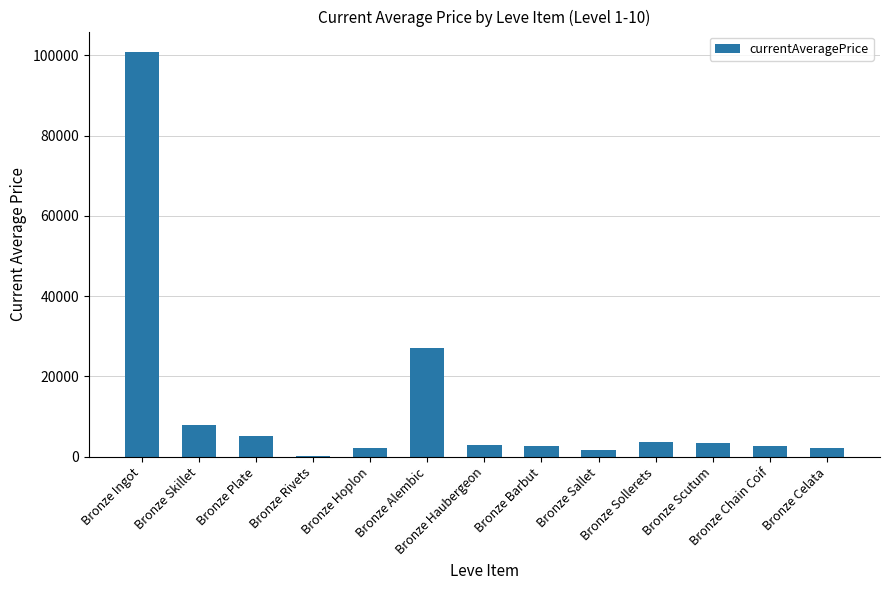

What is the difference between the values at Bronze Alembic and Bronze Sollerets?

23358.0